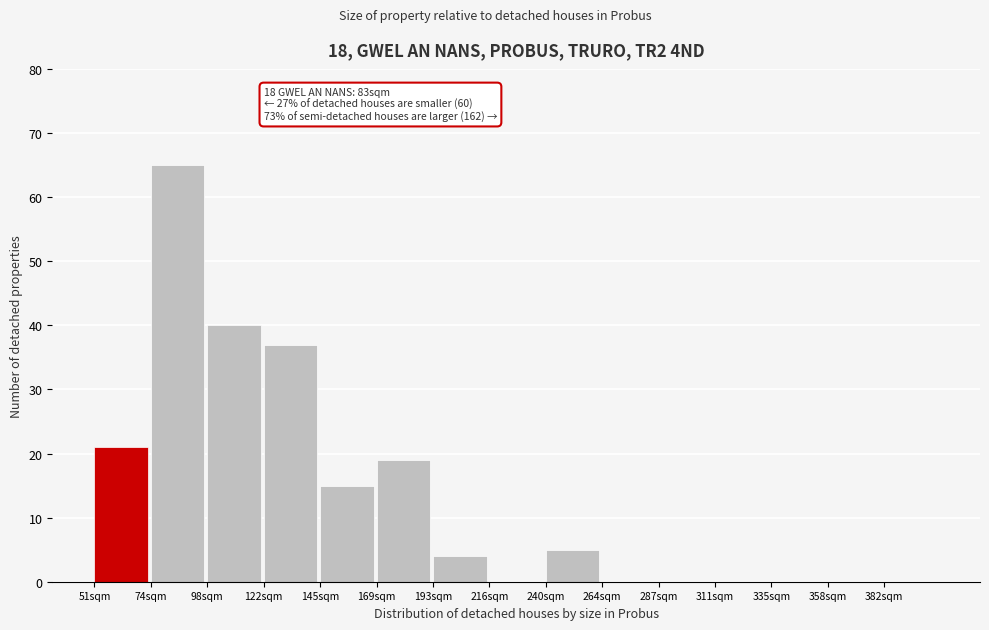

Reading left to right, list all the values displayed in this chart.

51sqm=21	74sqm=65	98sqm=40	122sqm=37	145sqm=15	169sqm=19	193sqm=4	216sqm=0	240sqm=5	264sqm=0	287sqm=0	311sqm=0	335sqm=0	358sqm=0	382sqm=0